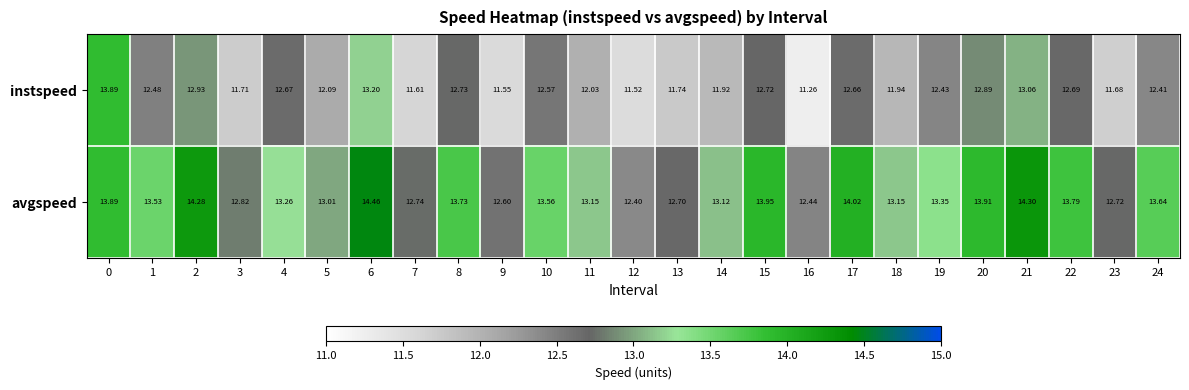

Is the value of instspeed at 20 greater than the value of avgspeed at 4?

No